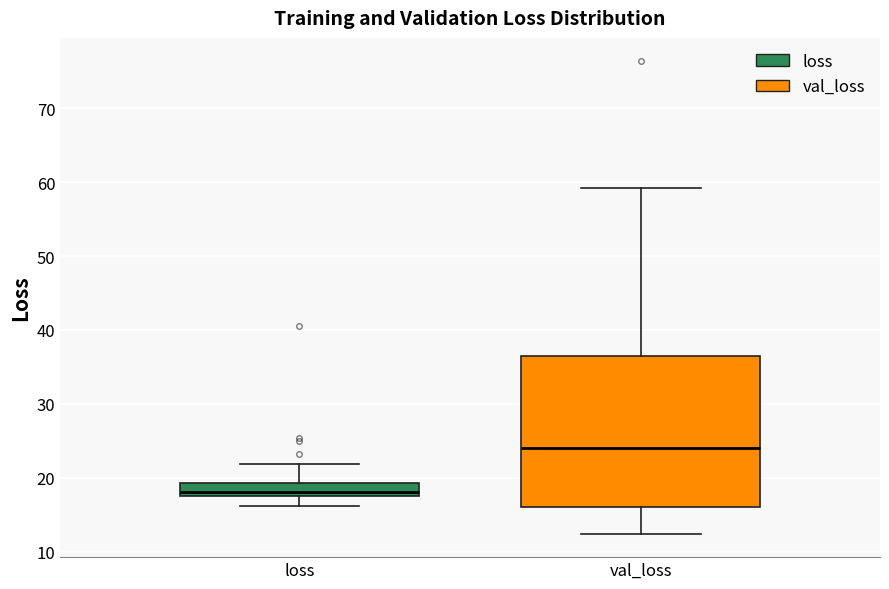

Reading left to right, transcribe this box plot: for each box, give where its median line is, the range the box spans, and where its two whiskers end, as read against the y-axis. The values are not printed on the chart, so give them approximately, as read against the axis.

loss: median 18 (just above the box's lower edge), box 18 to 19, whiskers 16 to 22
val_loss: median 24, box 16 to 37, whiskers 12 to 59